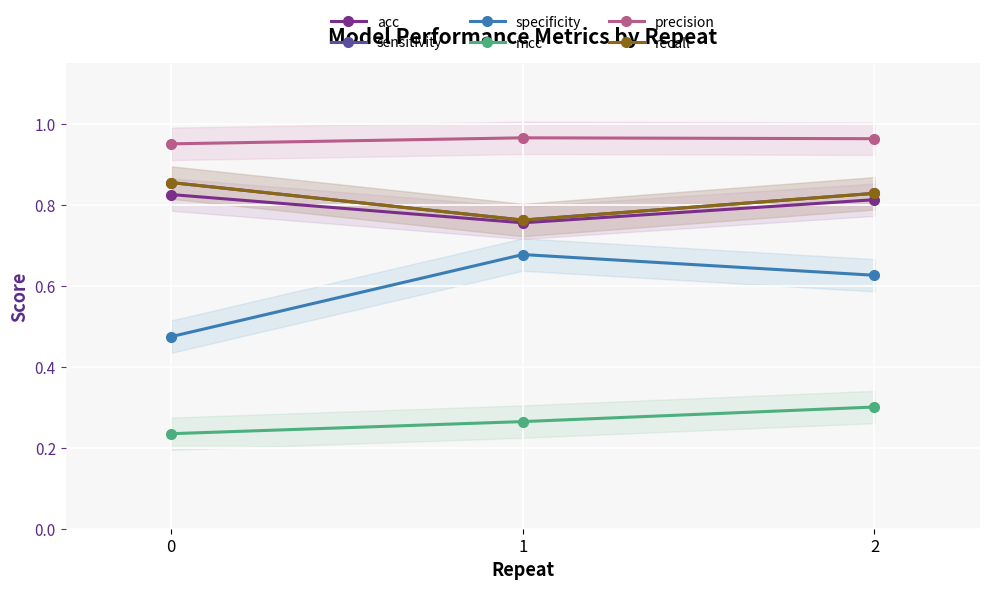

Reading right to left, transcribe all the data shown in this chart.

acc: 0.8	0.8	0.8
sensitivity: 0.8	0.8	0.9
specificity: 0.6	0.7	0.5
mcc: 0.3	0.3	0.2
precision: 1.0	1.0	1.0
recall: 0.8	0.8	0.9